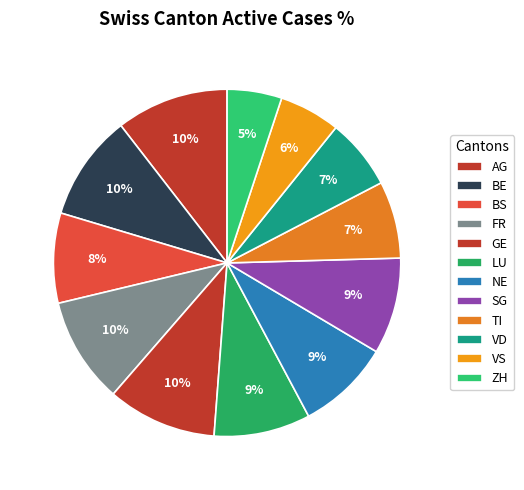

To the nearest percent, what percentage of the pie is FR?

10%